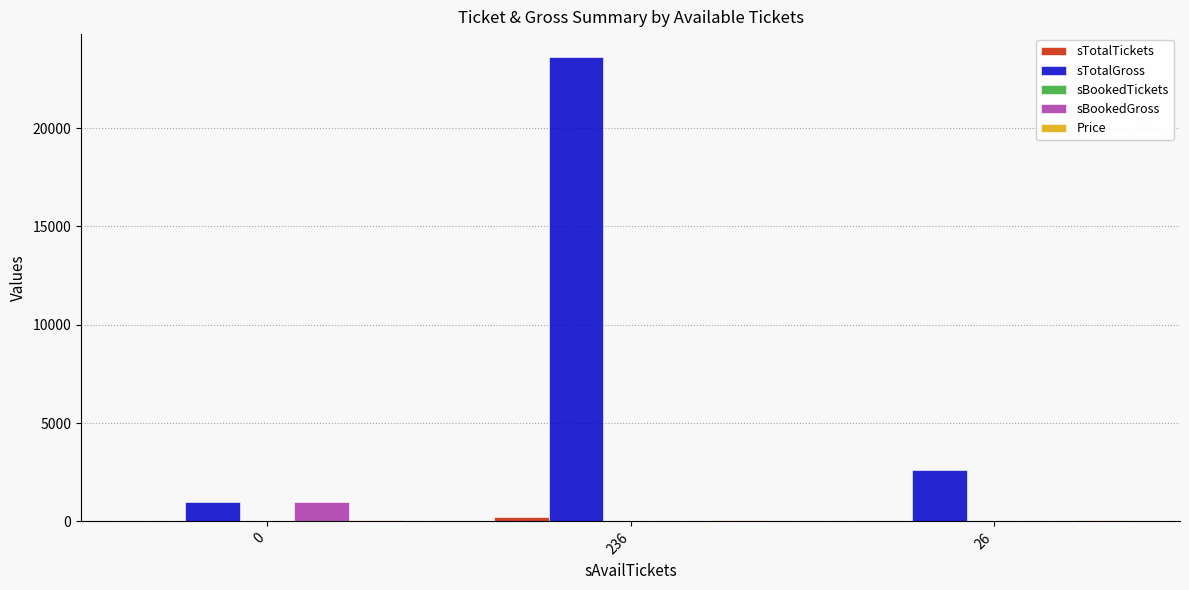

Which category has the highest value across all series?

236